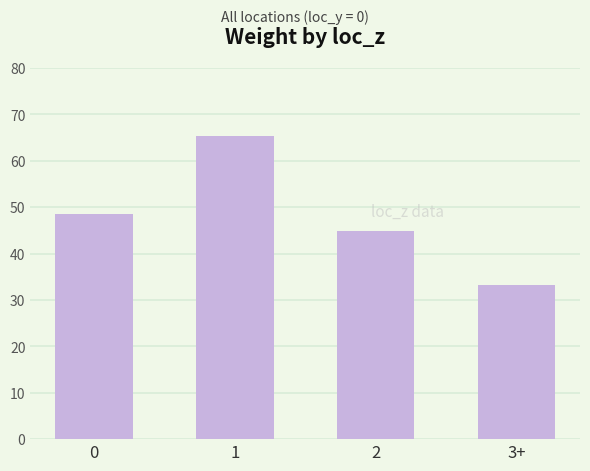

What is the greatest value displayed?

65.3